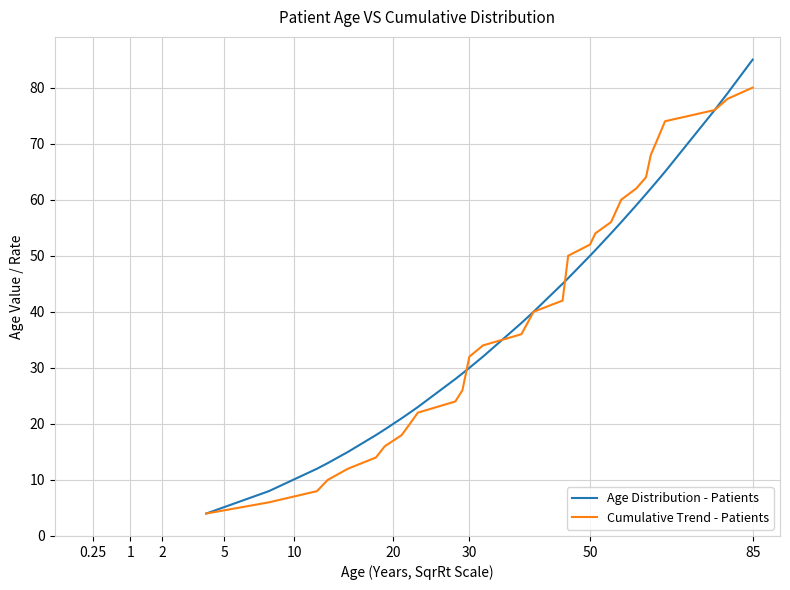

Which series has the largest range (max minus min)?

Age Distribution - Patients